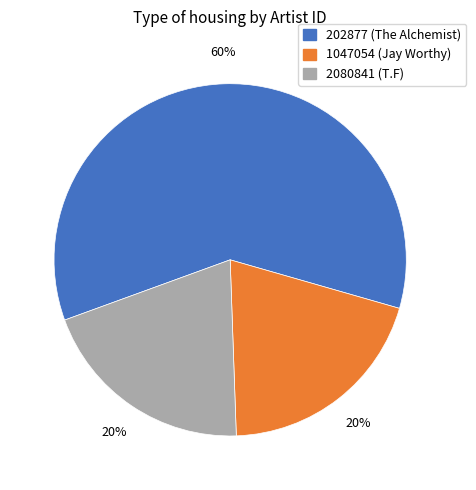

Which has a higher value, 2080841 (T.F) or 202877 (The Alchemist)?

202877 (The Alchemist)